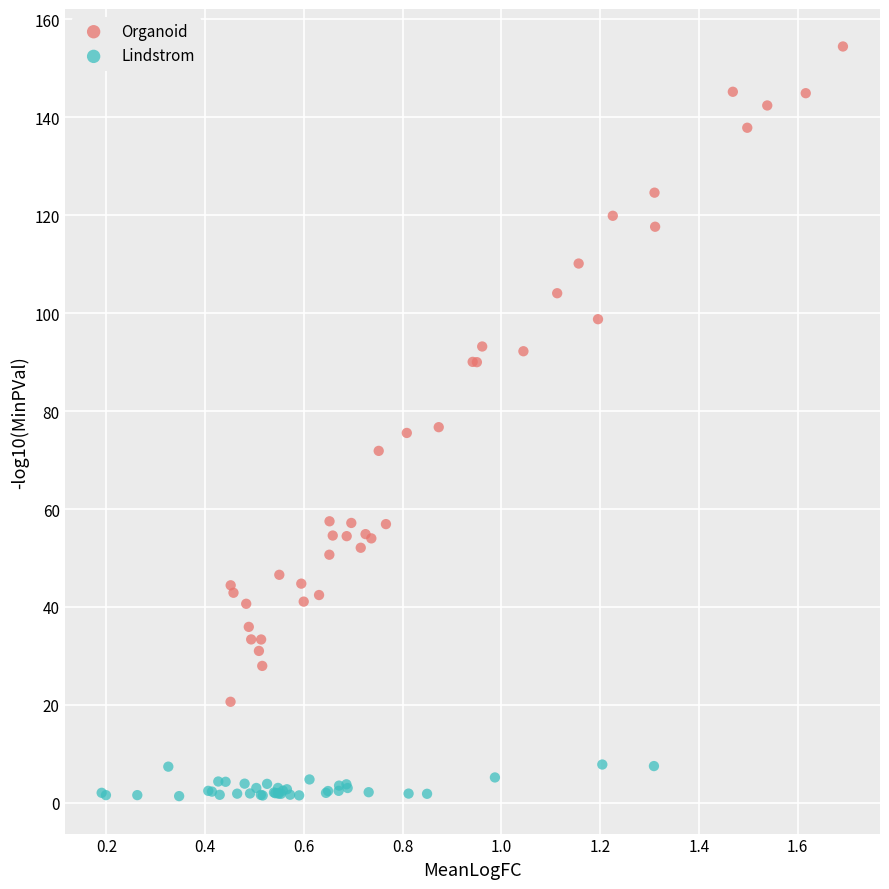

Which series reaches the maximum Y coordinate?

Organoid